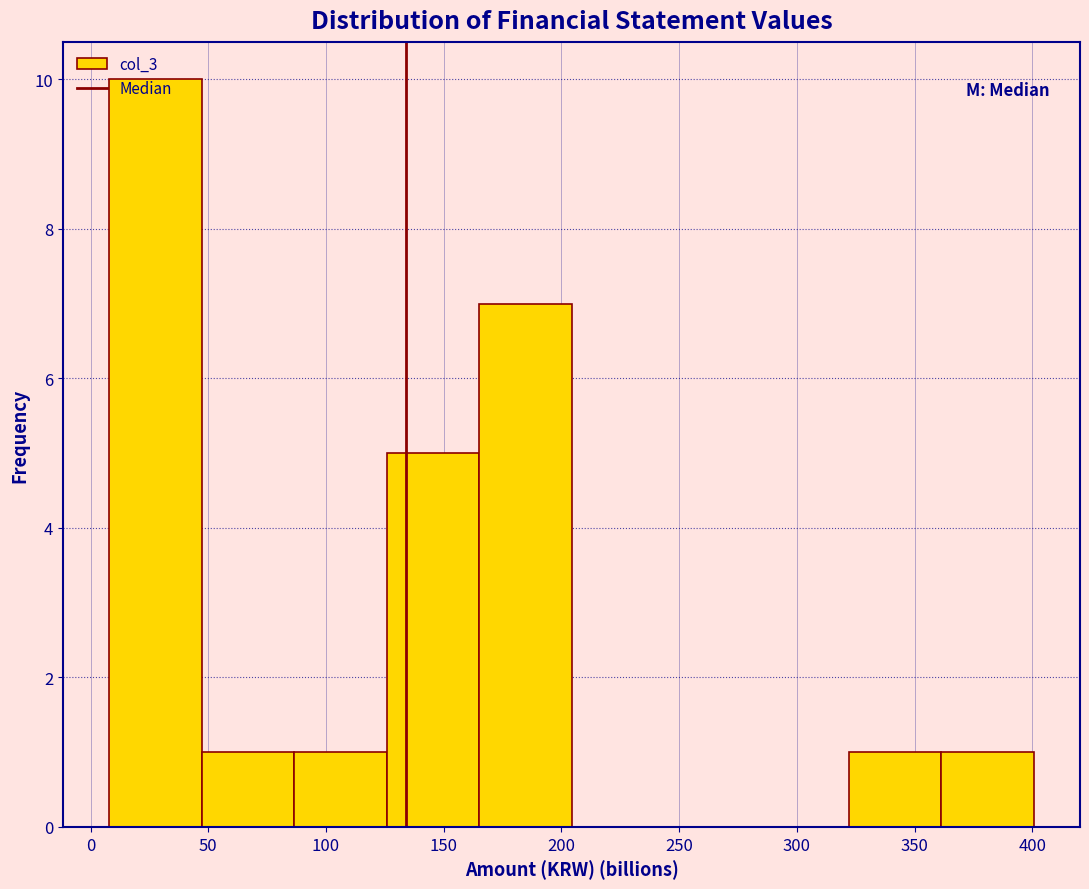

How tall is the bar that spans 45 to 85 on the x-axis? Neither the bar edges nor the heights are printed on the chart, so give them approximately, as read against the axes.

1